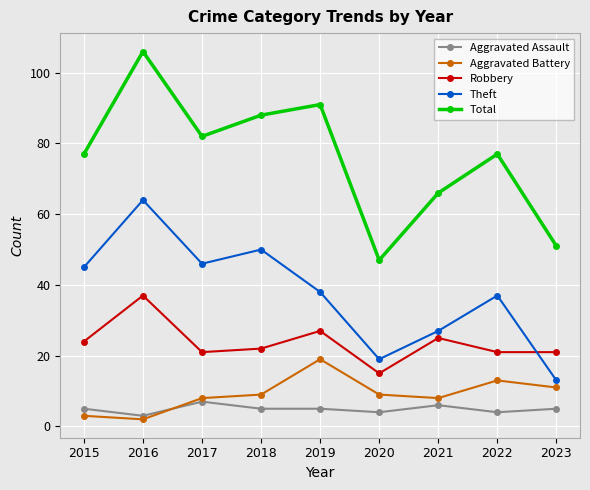

Does the chart have visible grid lines?

Yes